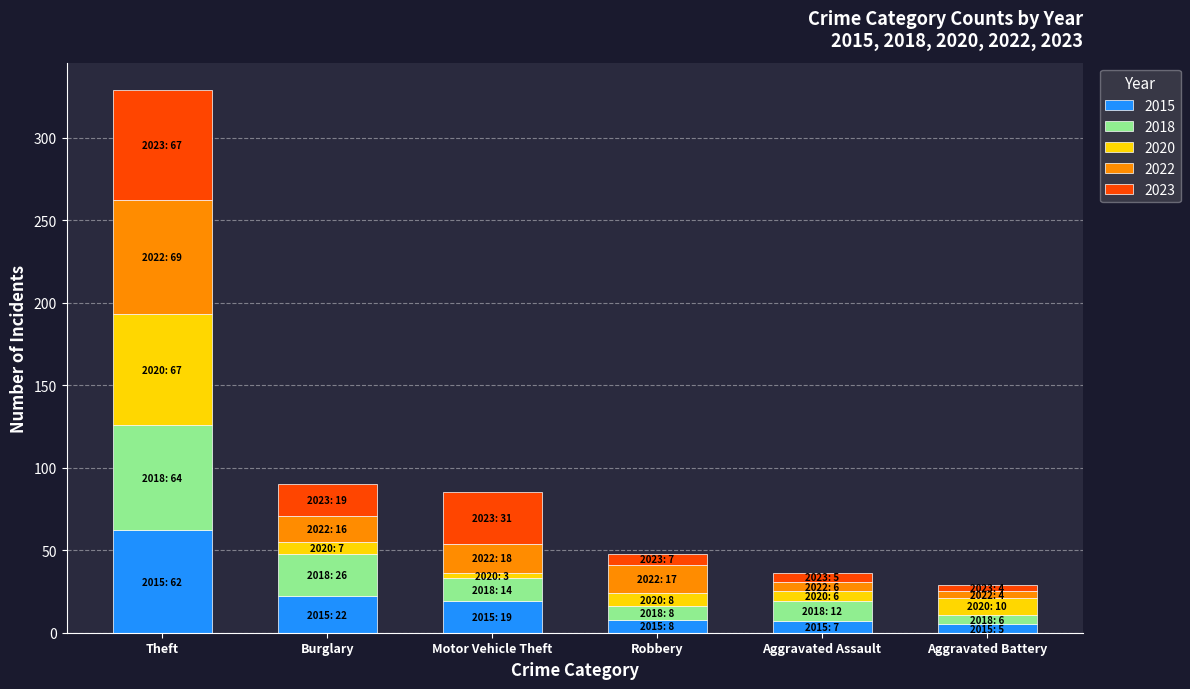

What is the highest value of the 2015 series?

62